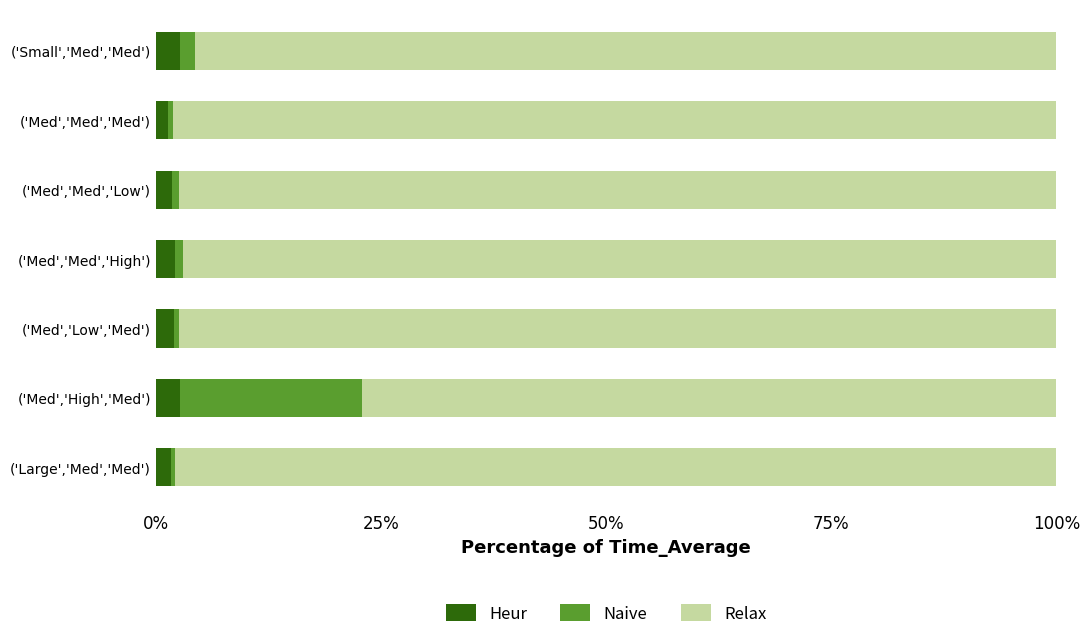

What is the total value across all series at ('Med','High','Med')?

100.0